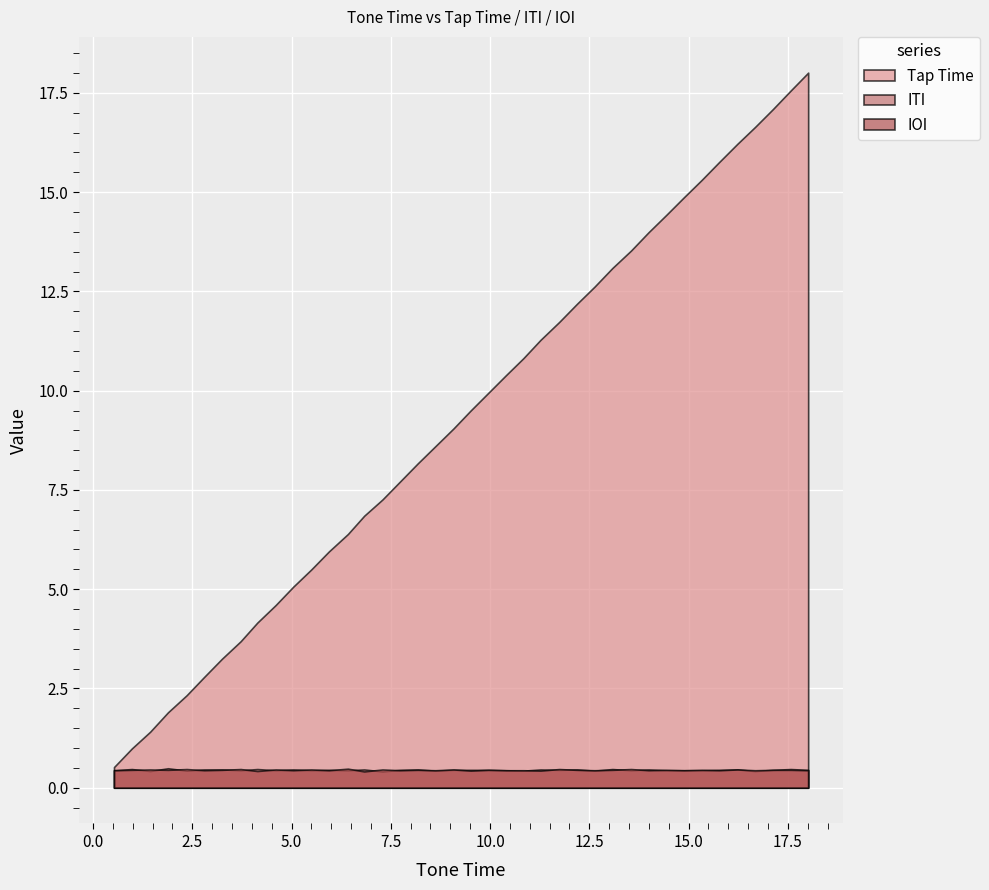

Reading left to right, what are all the values shown in this chart?

Tap Time: 0.5	1.0	1.4	1.9	2.3	2.8	3.2	3.7	4.2	4.6	5.1	5.5	6.0	6.4	6.8	7.3	7.7	8.2	8.6	9.1	9.5	9.9	10.4	10.8	11.3	11.7	12.2	12.6	13.1	13.5	14.0	14.4	14.9	15.3	15.8	16.2	16.6	17.1	17.6	18.0
ITI: 0.4	0.5	0.4	0.5	0.4	0.5	0.5	0.4	0.5	0.4	0.5	0.4	0.5	0.4	0.5	0.4	0.5	0.5	0.4	0.5	0.5	0.5	0.4	0.4	0.5	0.5	0.5	0.4	0.5	0.4	0.5	0.4	0.4	0.4	0.5	0.5	0.4	0.5	0.5	0.5
IOI: 0.4	0.5	0.5	0.5	0.5	0.4	0.5	0.5	0.4	0.5	0.4	0.5	0.4	0.5	0.4	0.5	0.4	0.5	0.4	0.5	0.4	0.5	0.4	0.4	0.4	0.5	0.5	0.4	0.5	0.5	0.4	0.5	0.4	0.5	0.4	0.5	0.4	0.5	0.5	0.4